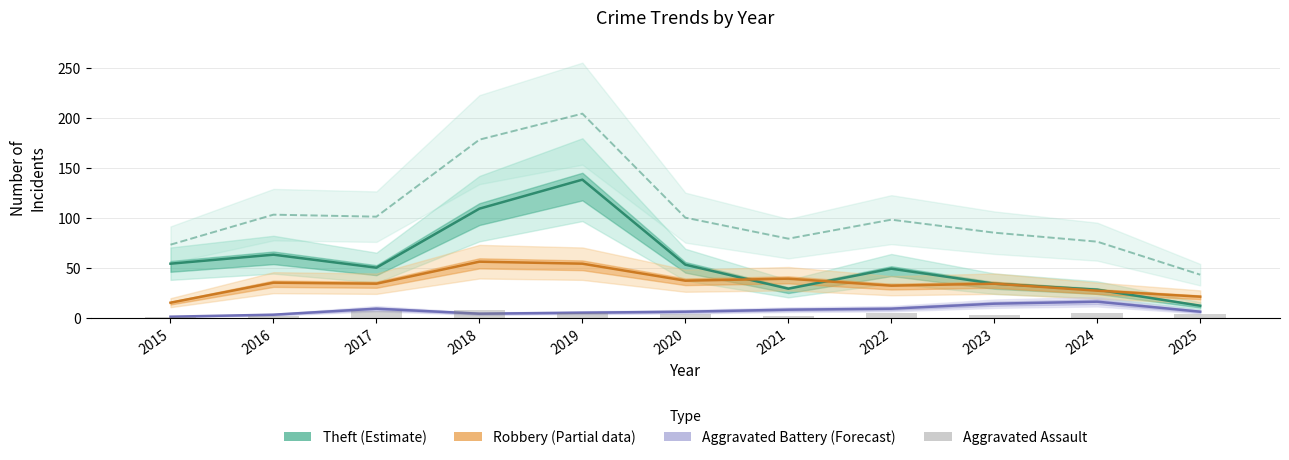

What is the spread (max minus min) of values at 2025?

17